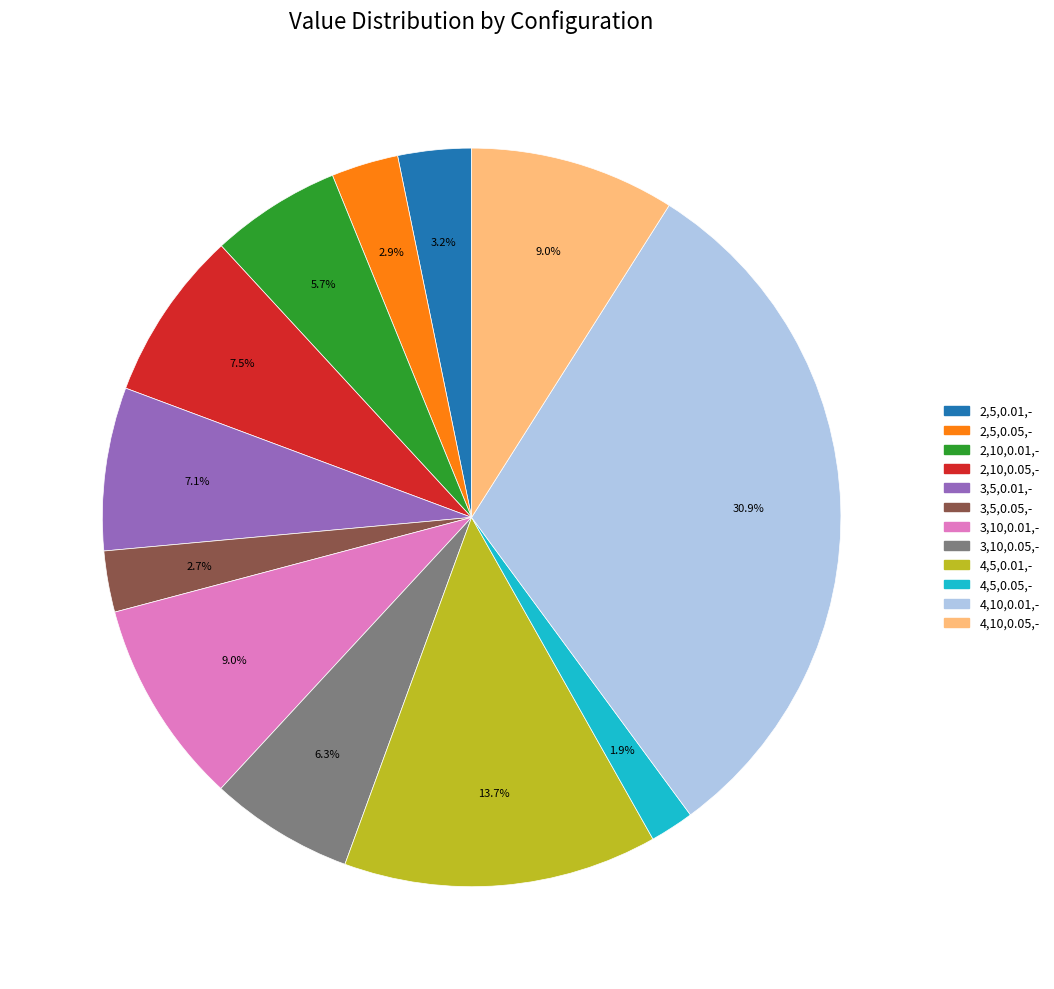

What percentage is the 3,5,0.05,- slice, to the nearest percent?

3%